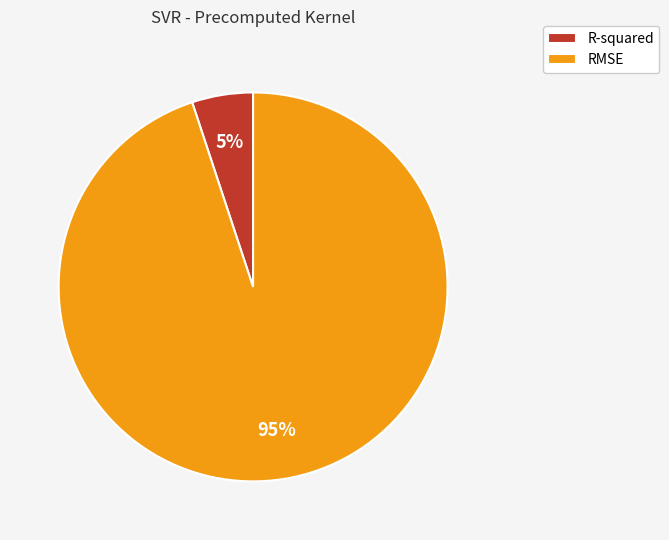

Is it true that R-squared is 5% of the pie?

True